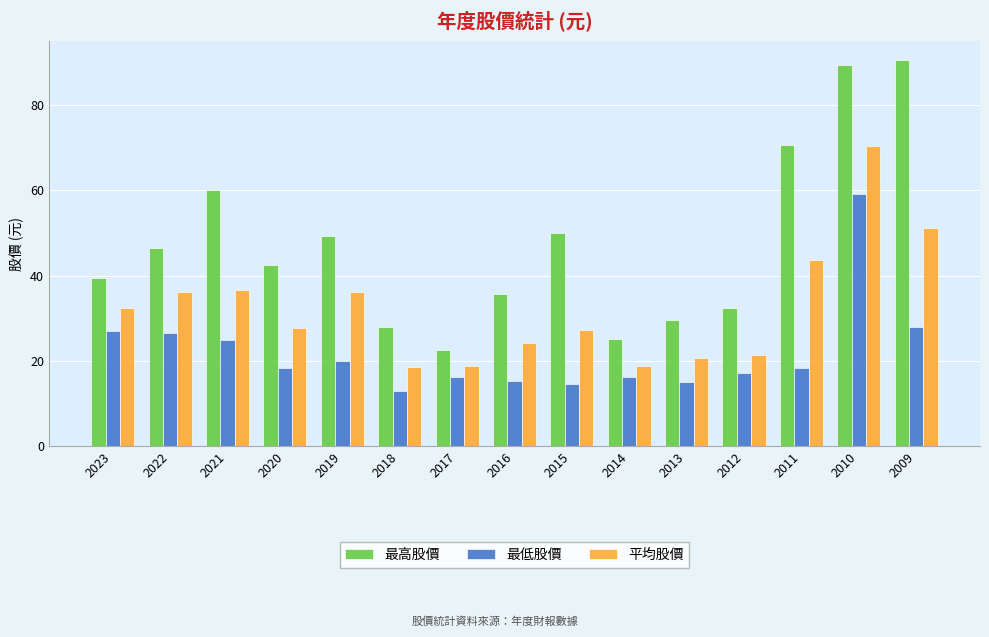

What value does the 平均股價 series have at 2012?

21.3